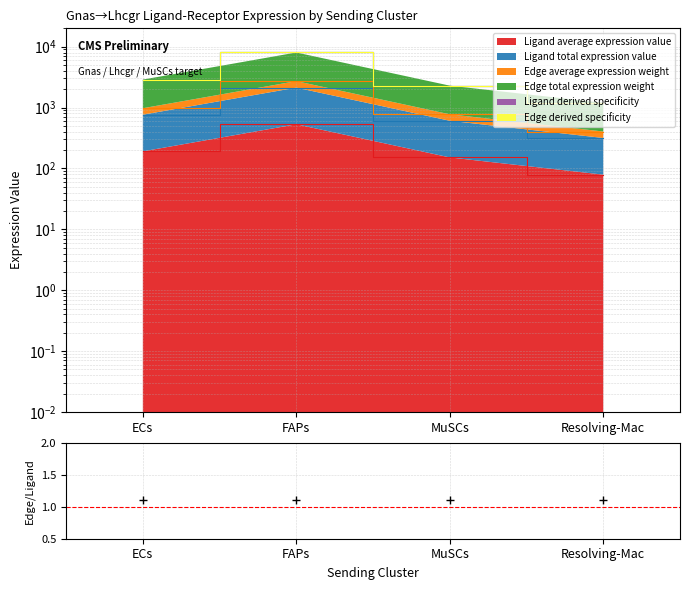

Which series has the largest total across all categories?

Edge derived specificity